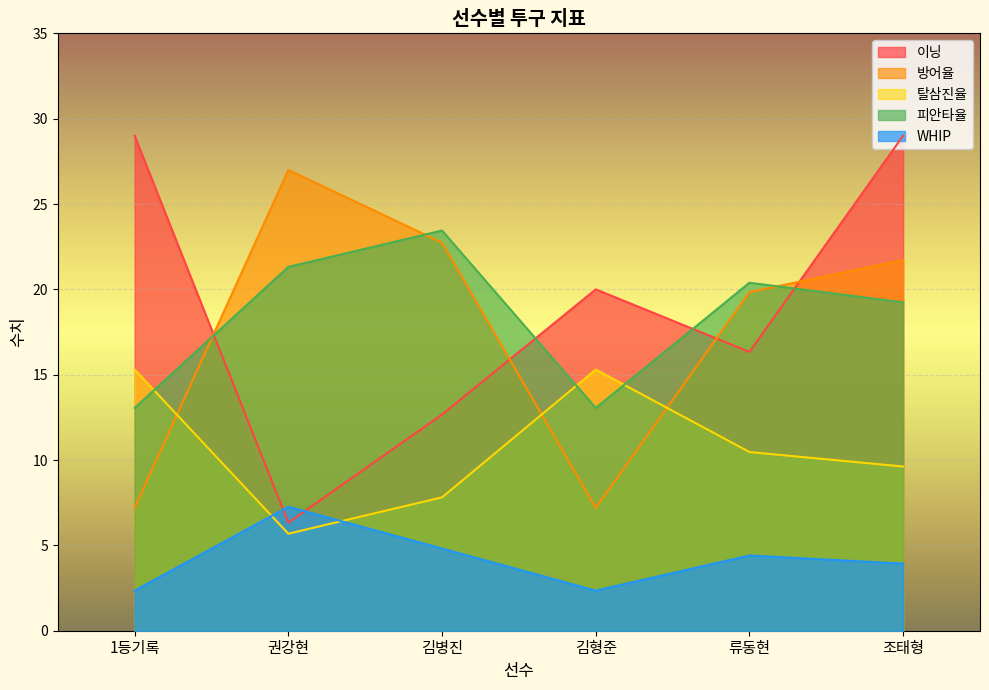

Between 김형준 and 조태형, which series saw the biggest shift?

방어율